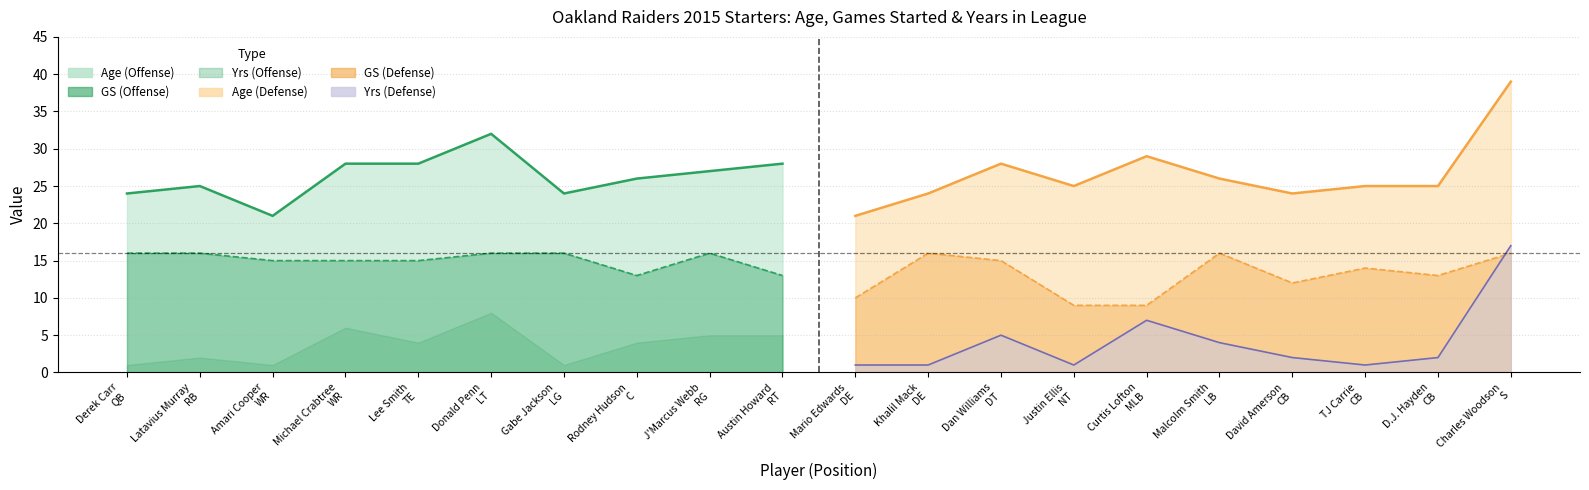

True or false: Yrs and GS intersect in this chart.

True